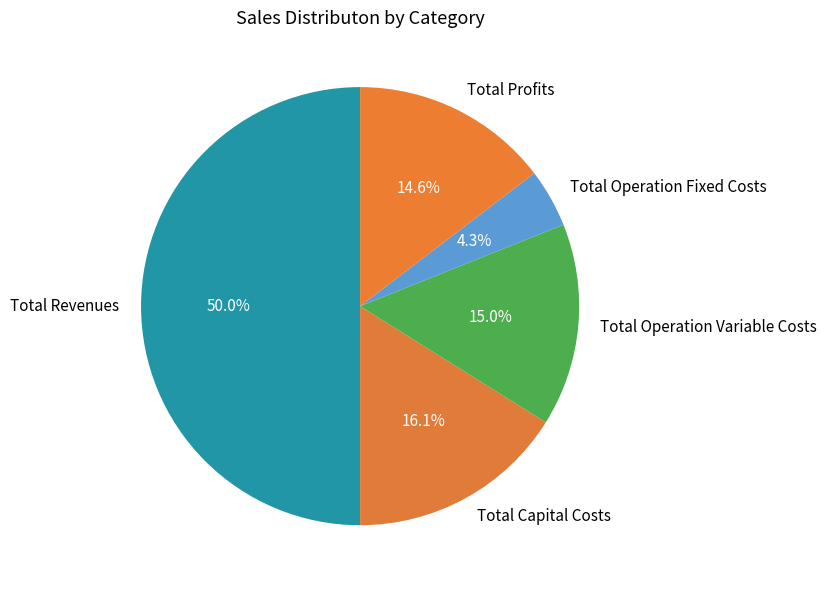

What is the largest slice in the pie chart?

Total Revenues